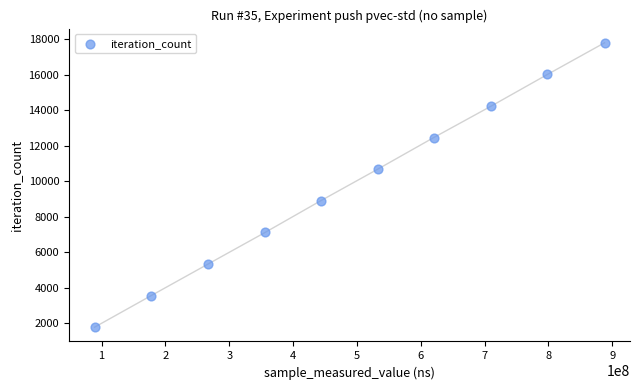

What is the range of Y values (max minus min)?

16011